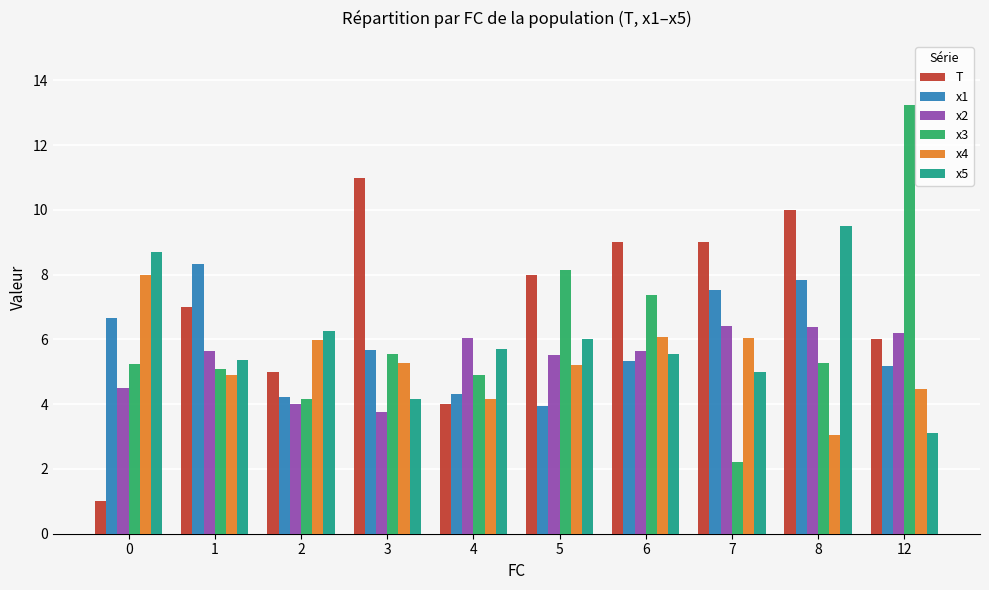

Is it true that x1 equals 5.7 at 3?

True